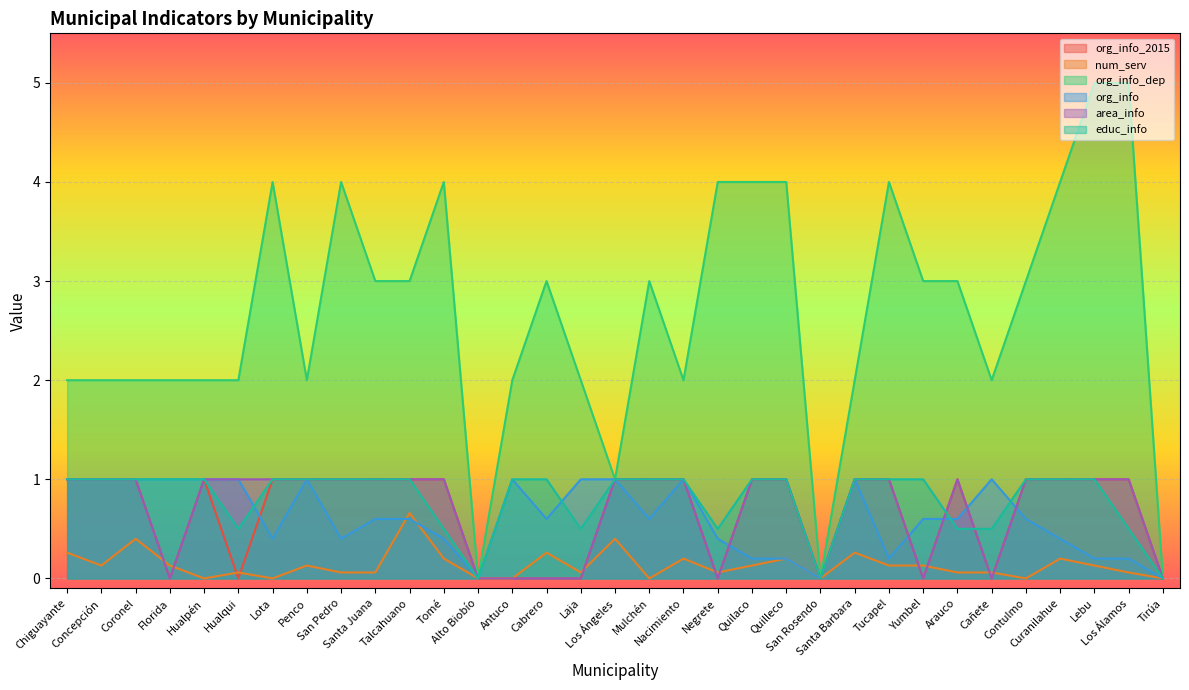

What is the sum of the org_info_2015 values at Negrete and Santa Juana?

1.0